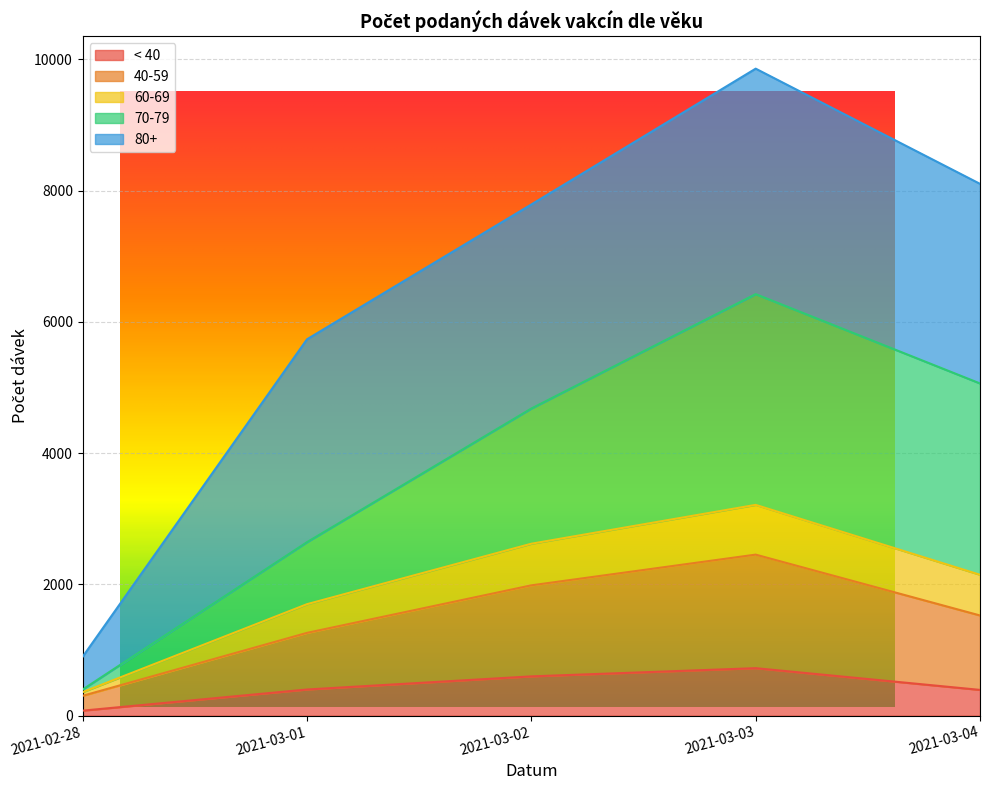

What is the label of the 1st point from the right?

2021-03-04